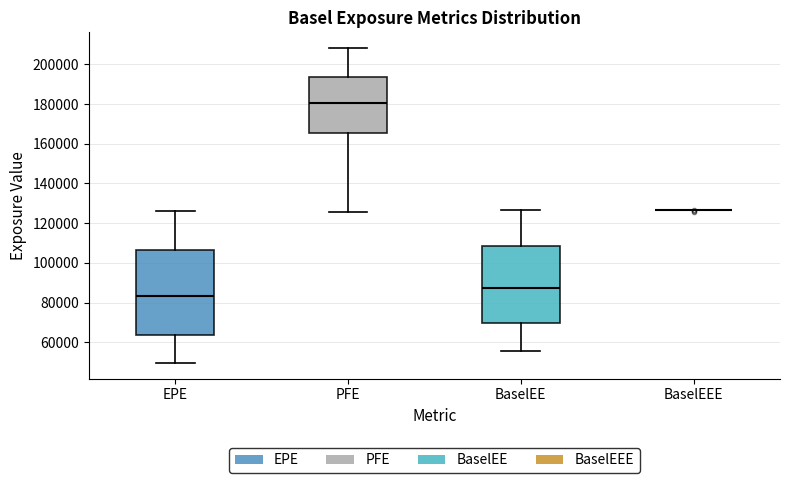

Reading left to right, read every box against the y-axis: the position of its median line, the range the box covers, and the ends of its whiskers. The values are not printed on the chart, so give them approximately, as read against the axis.

EPE: median 84000, box 64000 to 106000, whiskers 50000 to 126000
PFE: median 180000, box 166000 to 194000, whiskers 126000 to 208000
BaselEE: median 88000, box 70000 to 108000, whiskers 56000 to 126000
BaselEEE: box collapsed to a line at 126000, whiskers 126000 to 126000